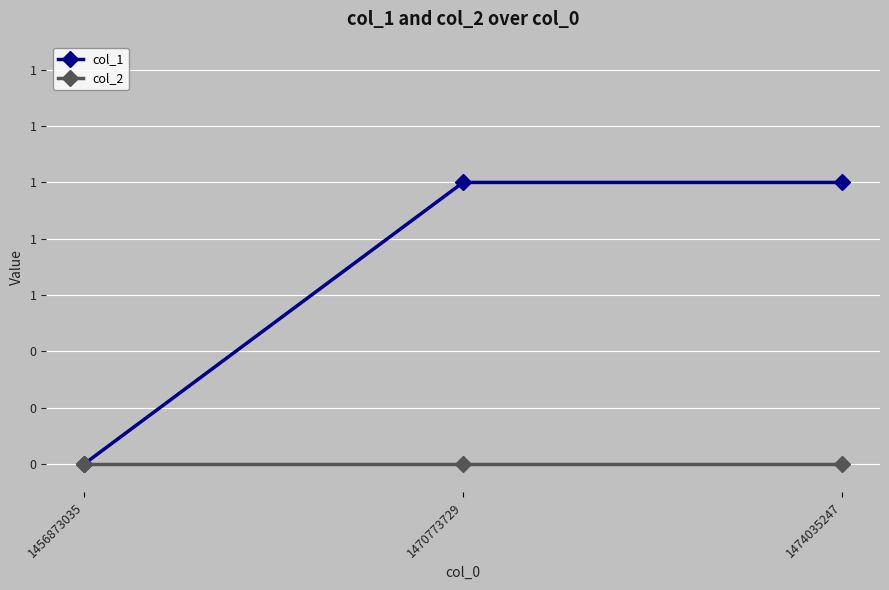

Reading left to right, list all the values displayed in this chart.

col_1: 1456873035=0	1470773729=1	1474035247=1
col_2: 1456873035=0	1470773729=0	1474035247=0